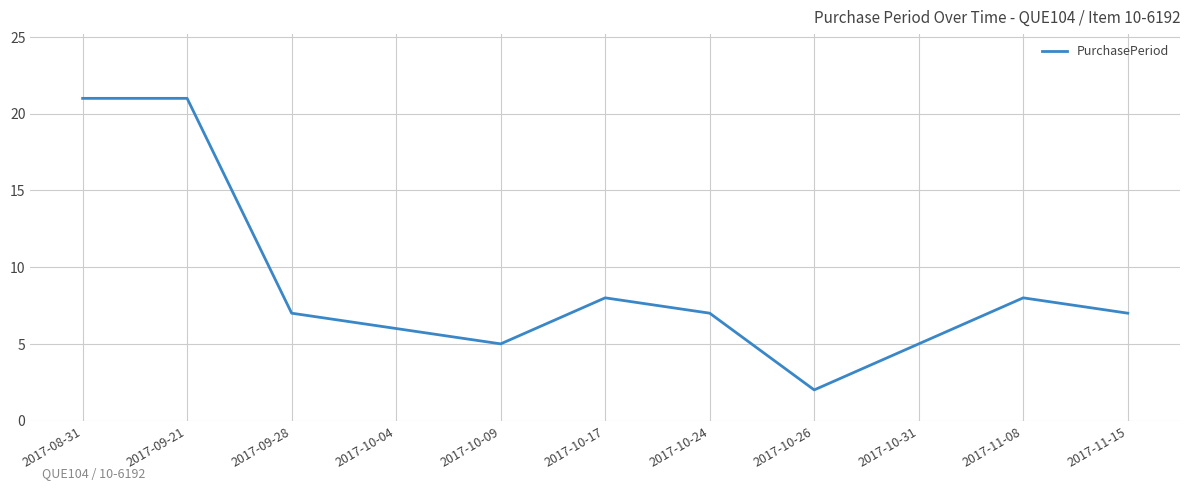

What position from the left is 2017-09-21?

2